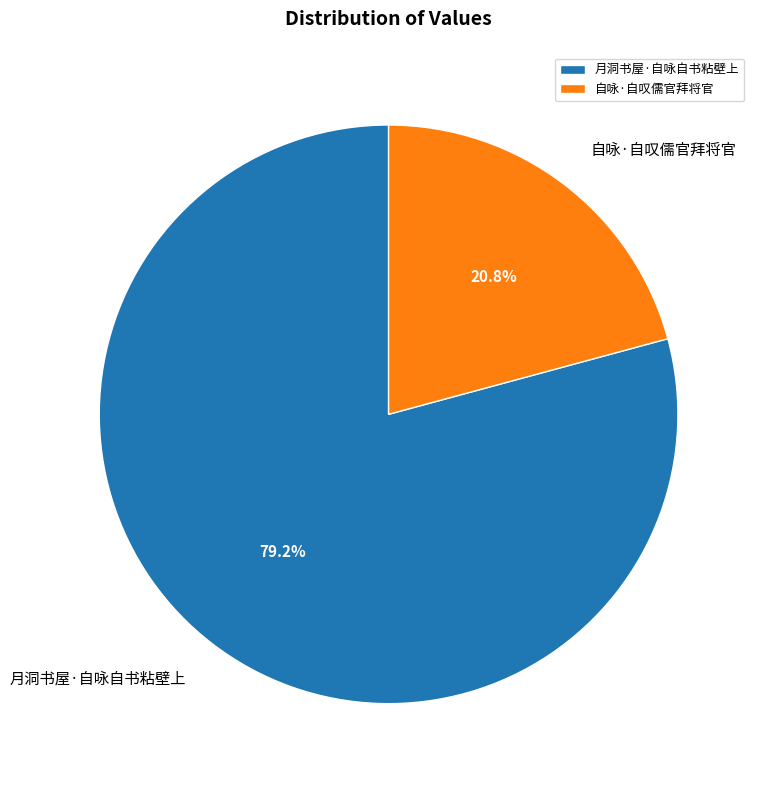

How many slices are in this pie chart?

2